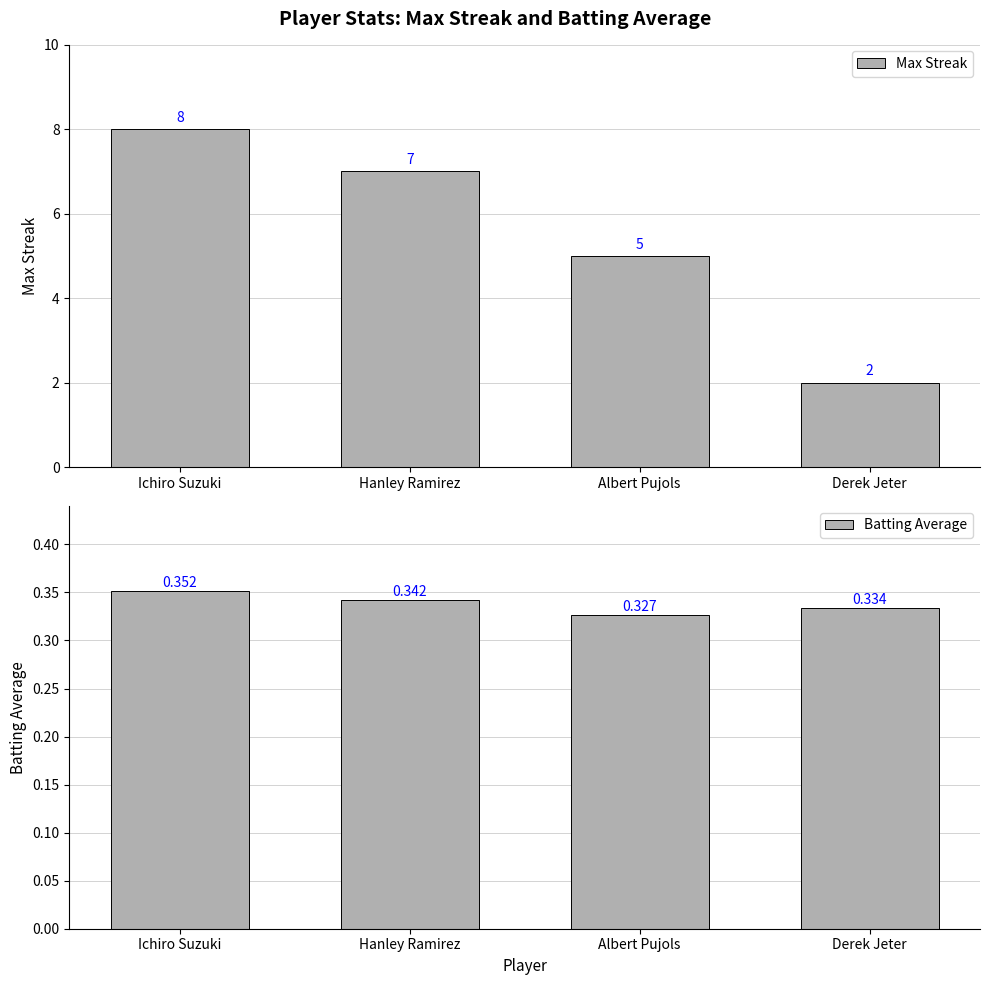

Which series has the largest total across all categories?

Max Streak